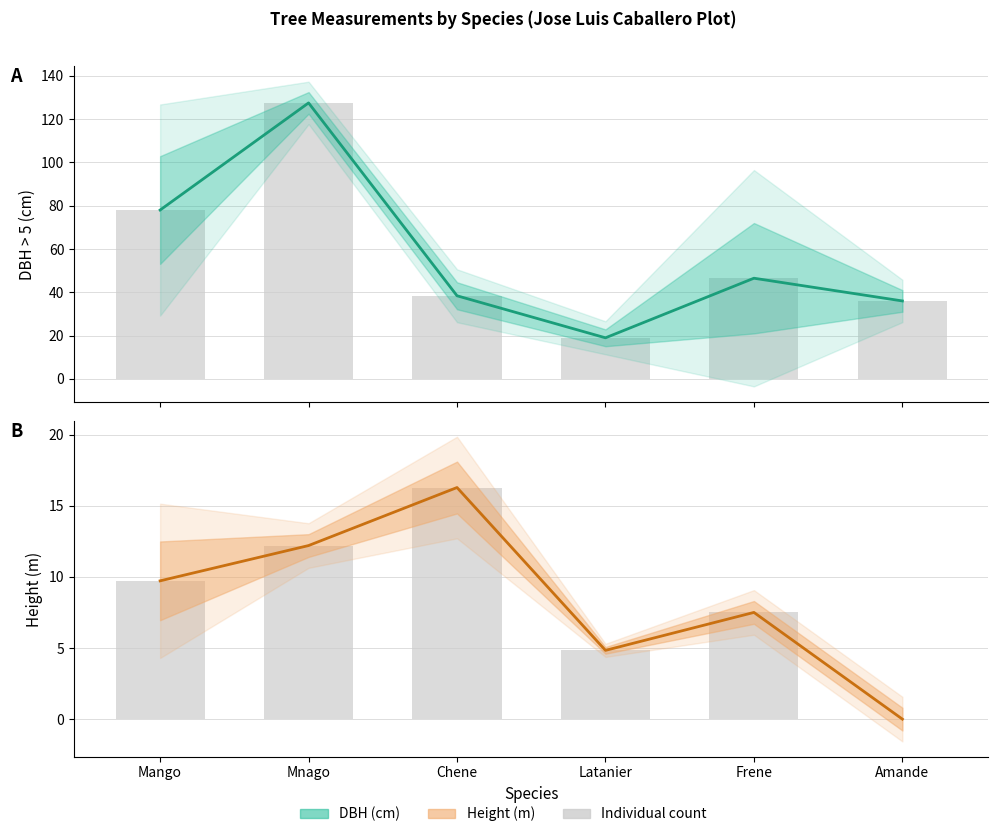

How many bars are there in total?

12